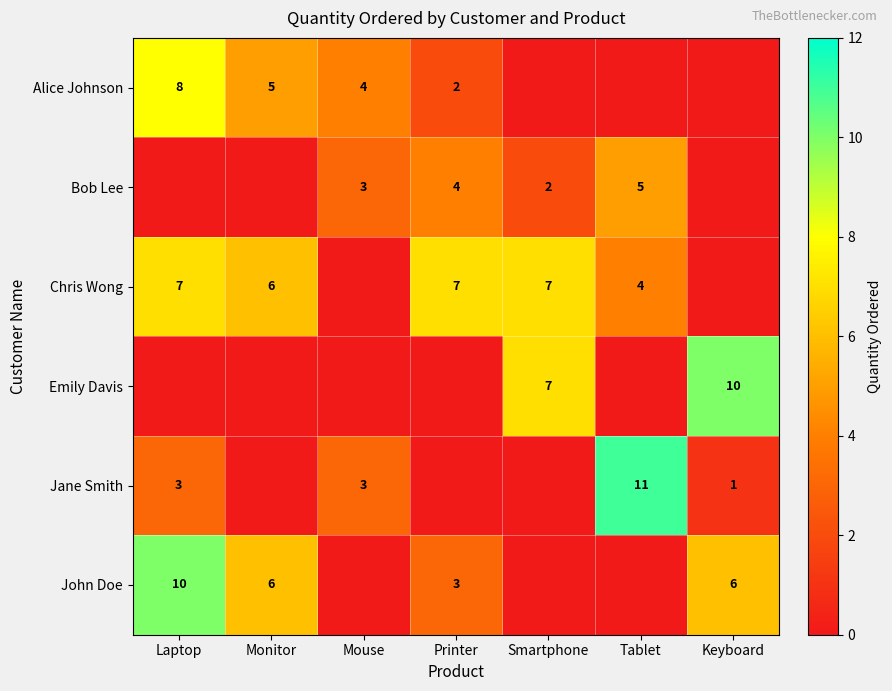

Is the value of Jane Smith at Tablet greater than the value of John Doe at Monitor?

Yes